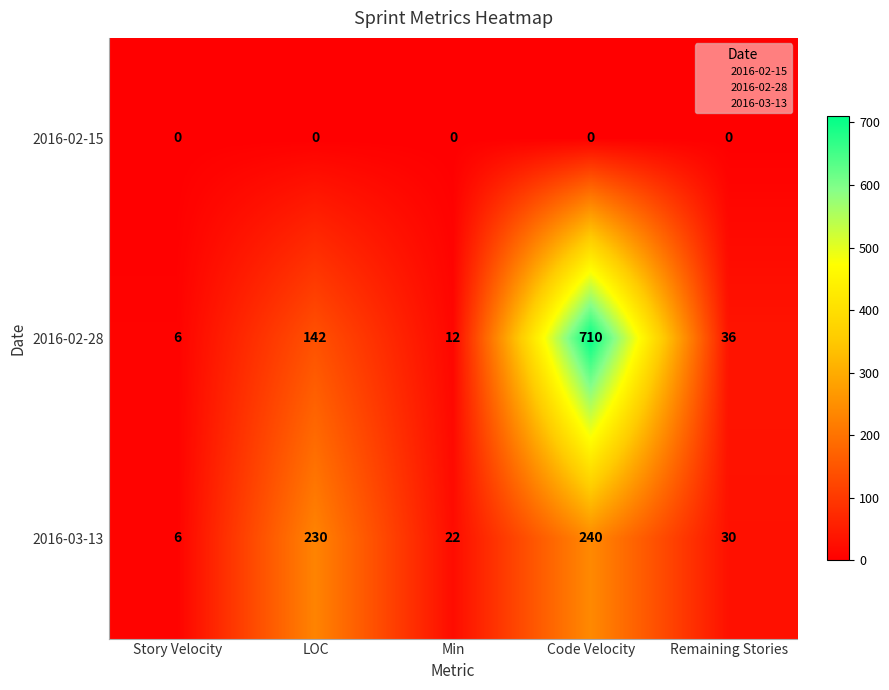

At how many categories does at least one series exceed 612?

1